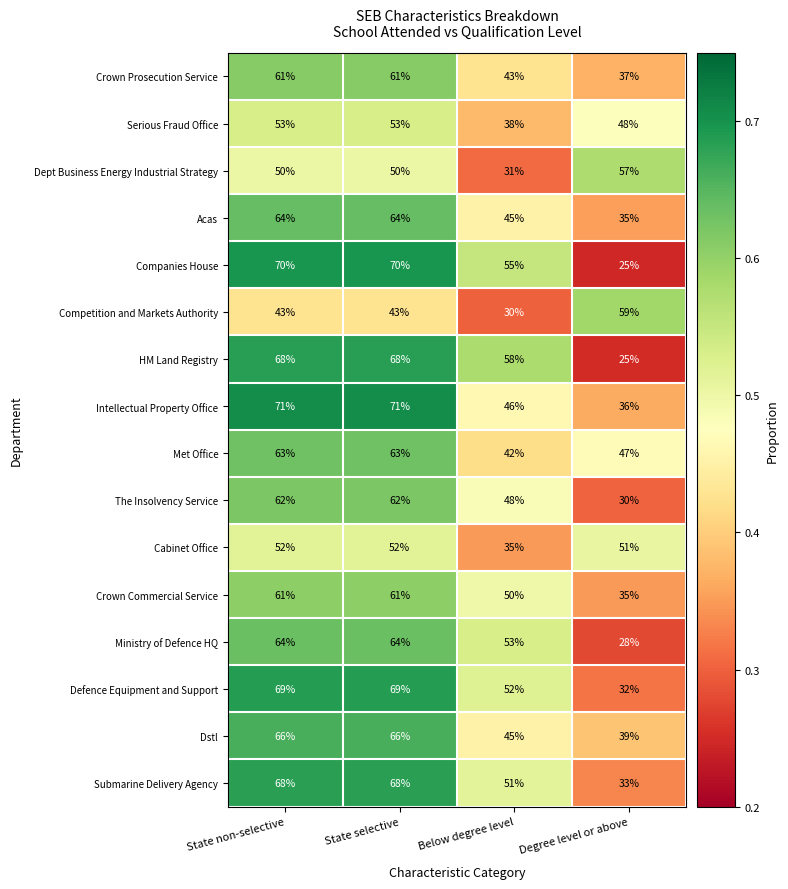

What is the smallest value displayed?

25